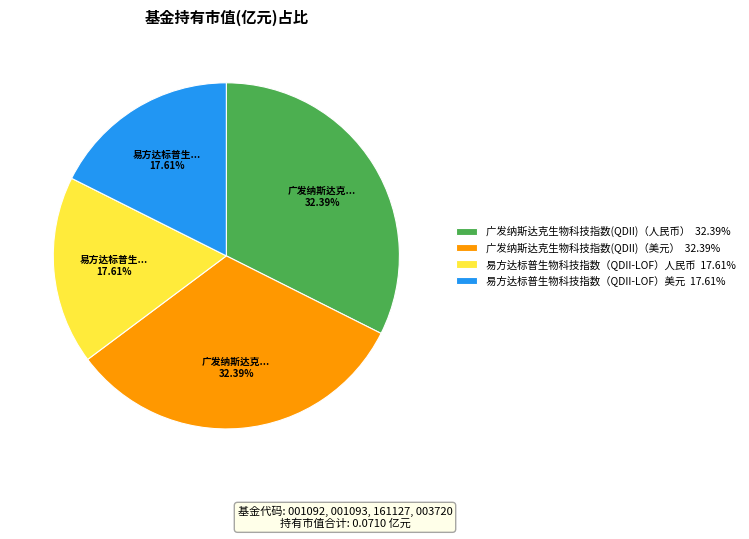

To the nearest percent, what portion does 广发纳斯达克生物科技指数(QDII)（美元） represent?

32%